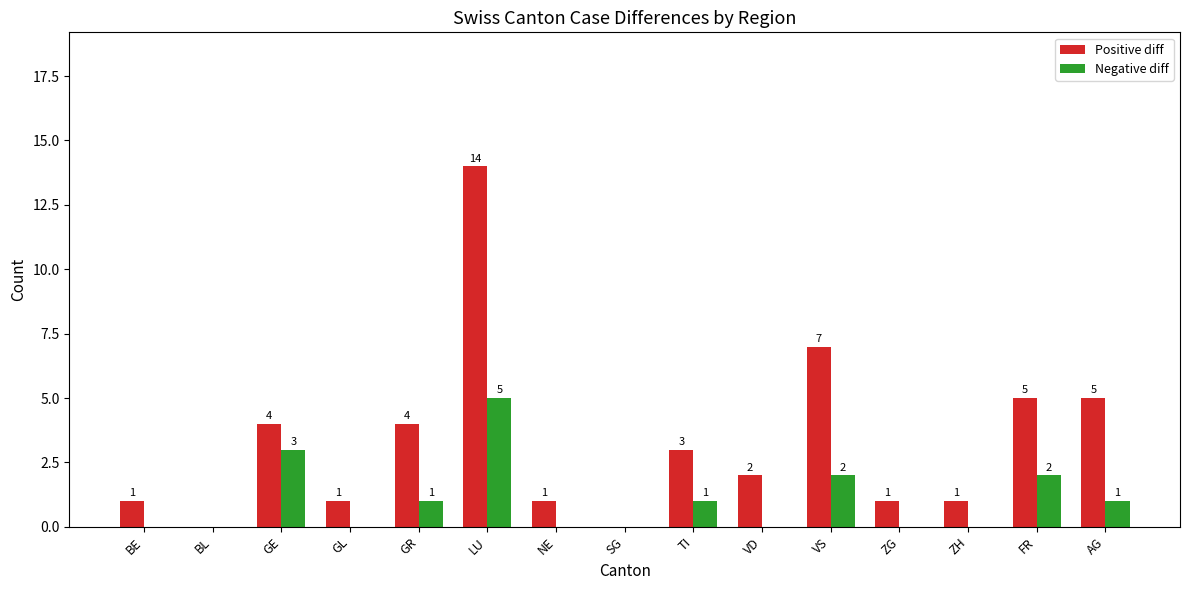

What value does the Positive diff series have at TI?

3